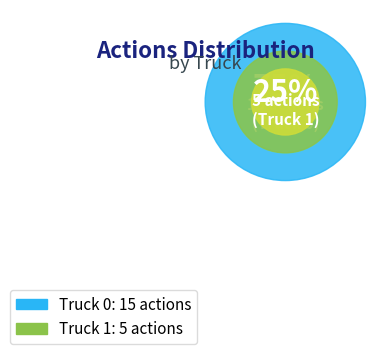

Which has a higher value, Truck 1 or Truck 0?

Truck 0